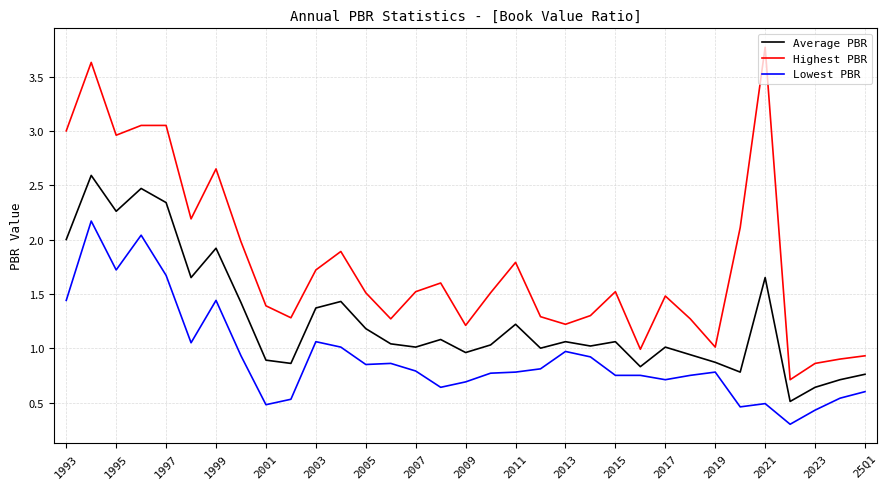

Does the chart have visible grid lines?

Yes